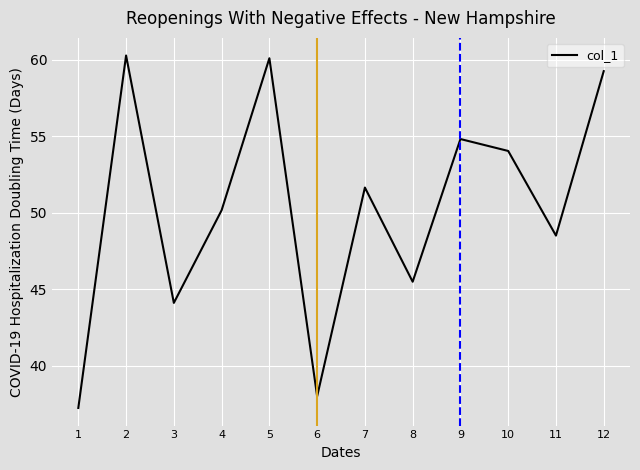

What is the maximum value shown in the chart?

60.3